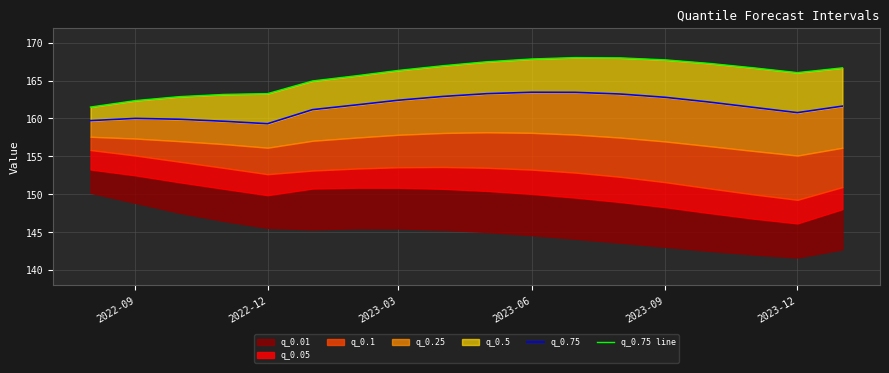

In q_0.75 line, how many points are higher than both neighbors (excluding endpoints)?

1